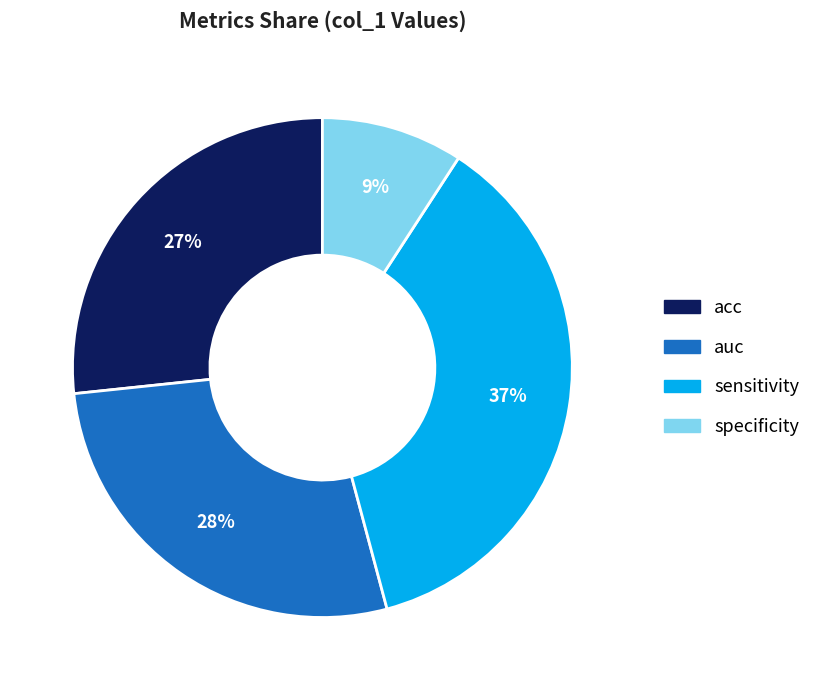

To the nearest percent, what is the combined percentage of sensitivity and auc?

64%